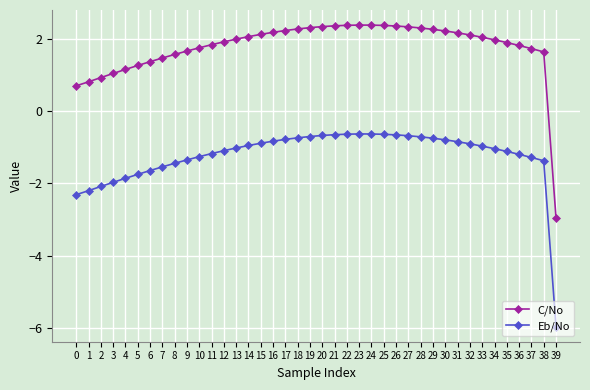

What value does the C/No series have at 39?

-3.0